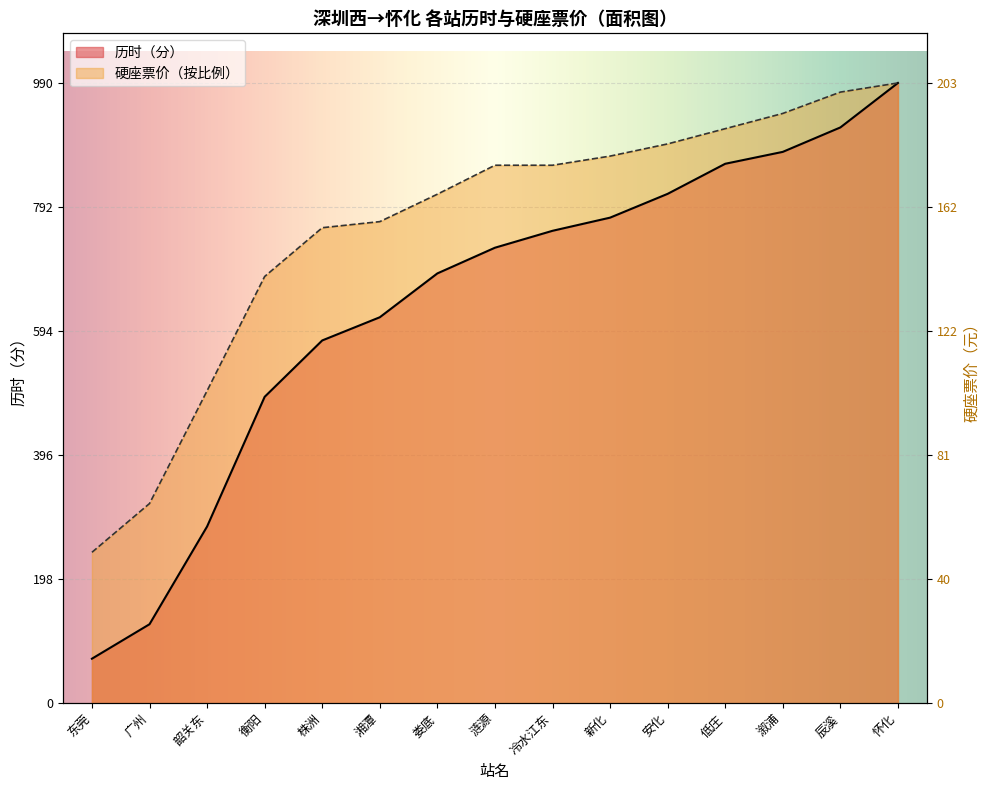

Reading left to right, what are all the values shown in this chart?

71	126	282	489	579	616	686	727	754	775	813	861	880	919	990